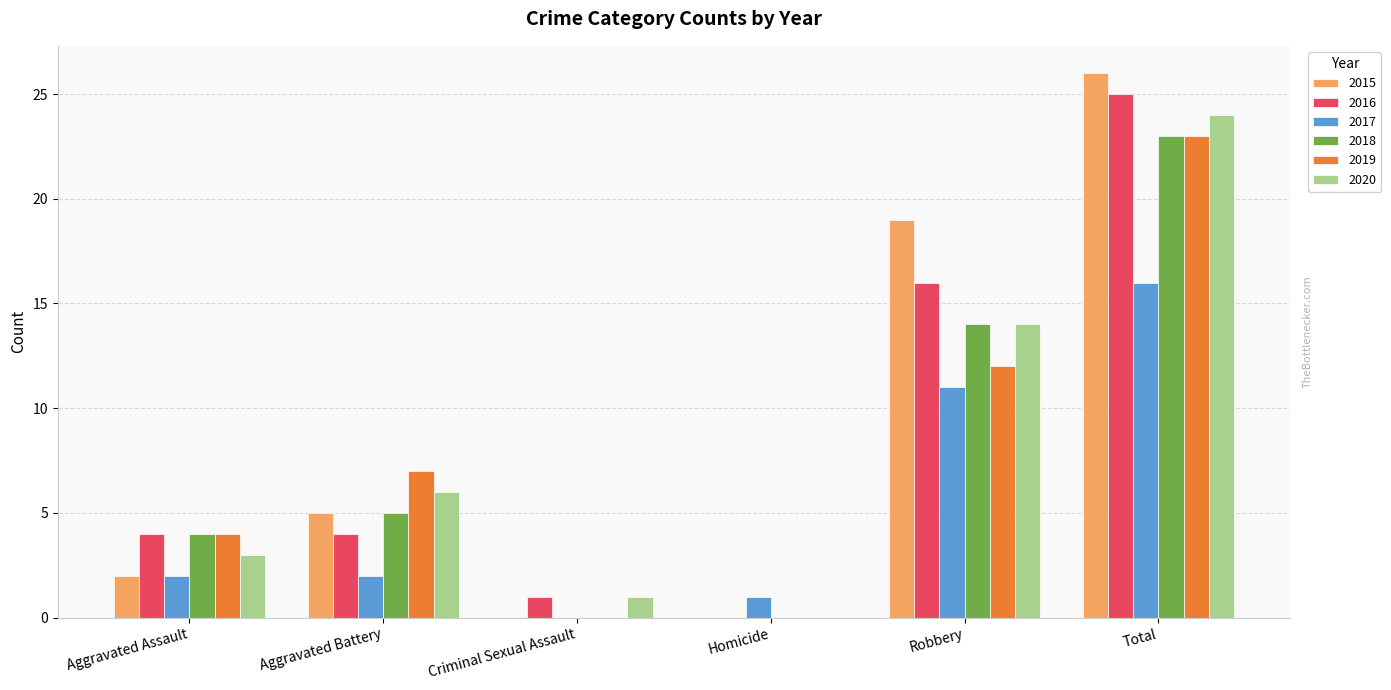

Read the 2016 value at Robbery.

16